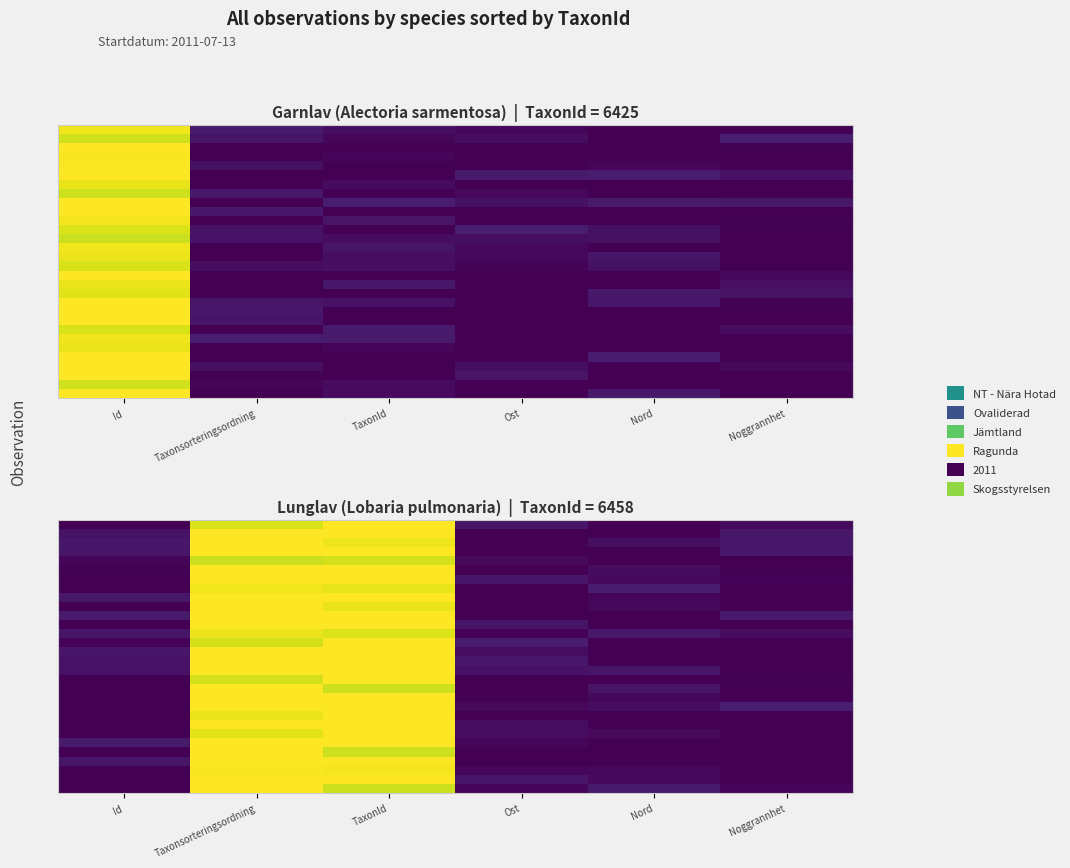

At which category is the sum across all series the highest?

Taxonsorteringsordning